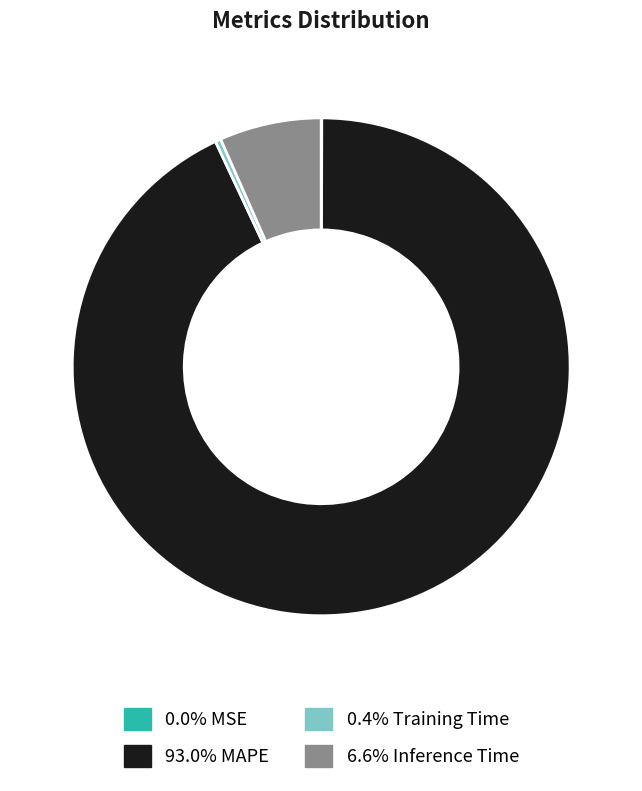

Is there any slice that represents more than half of the pie?

Yes